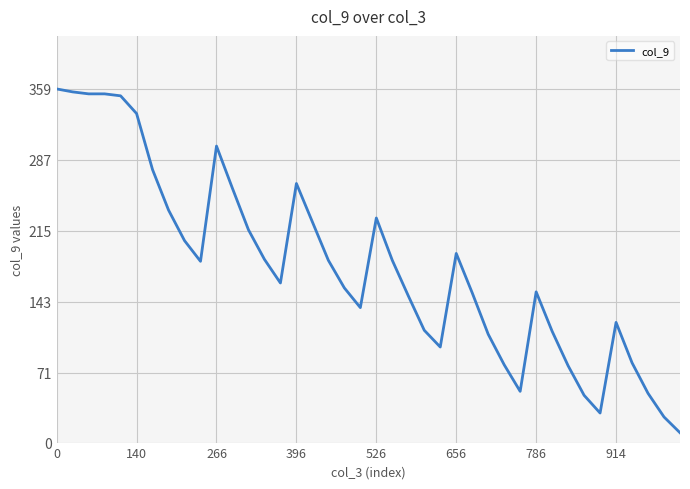

What is the difference between the maximum and minimum values?

349